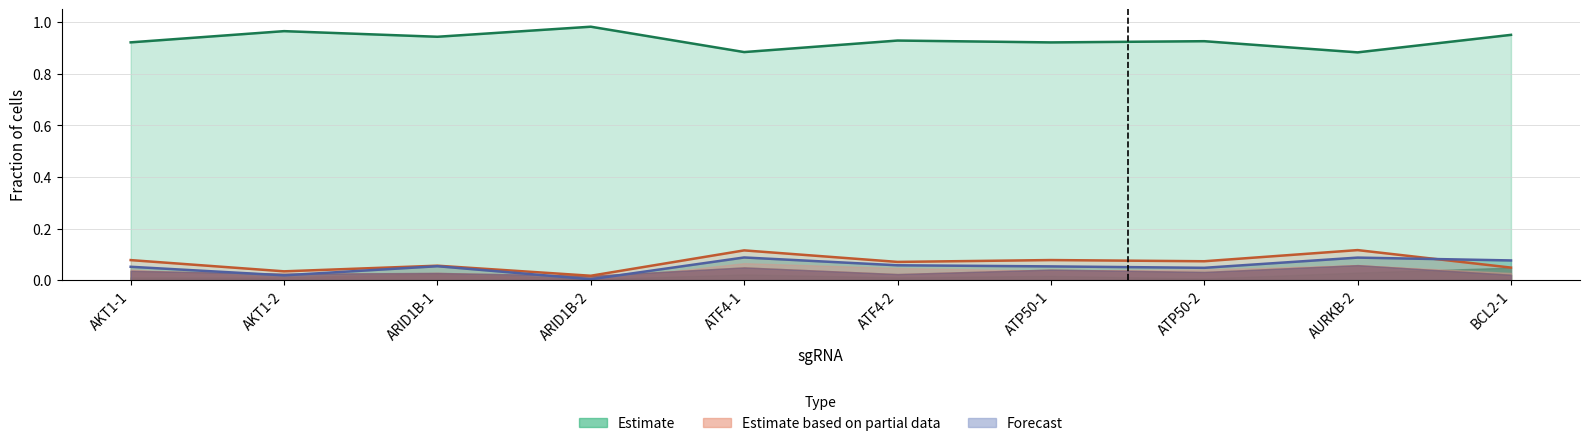

Between ATF4-2 and ATP50-2, which is larger?

ATF4-2